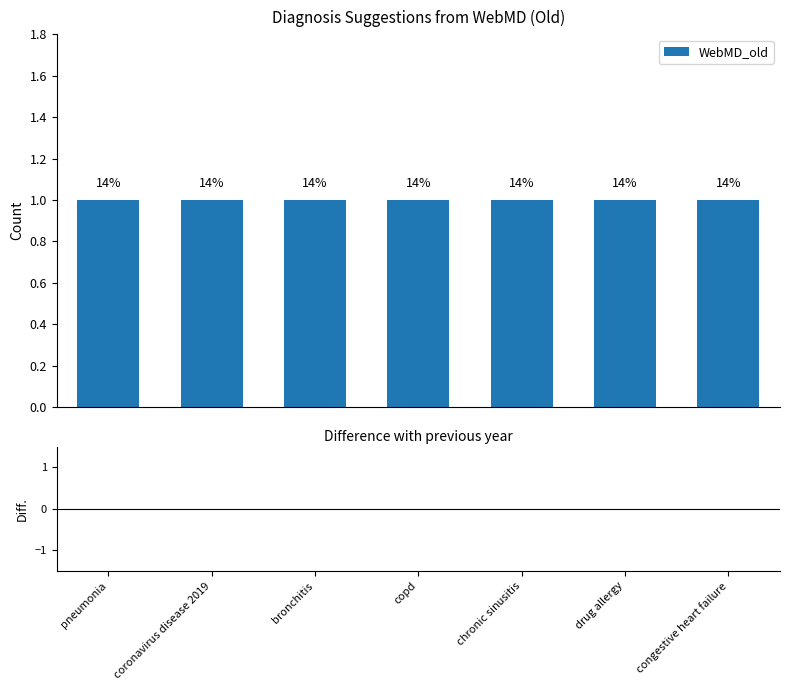

Which series has the largest range (max minus min)?

WebMD_old